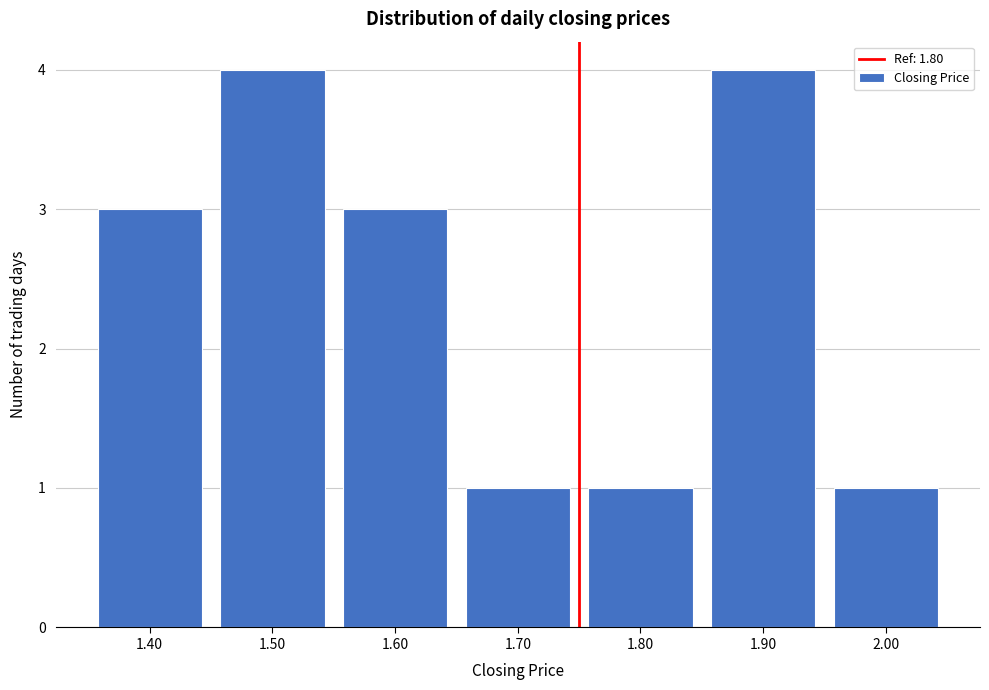

Reading right to left, extract all data points from this chart.

2.00=1	1.90=4	1.80=1	1.70=1	1.60=3	1.50=4	1.40=3